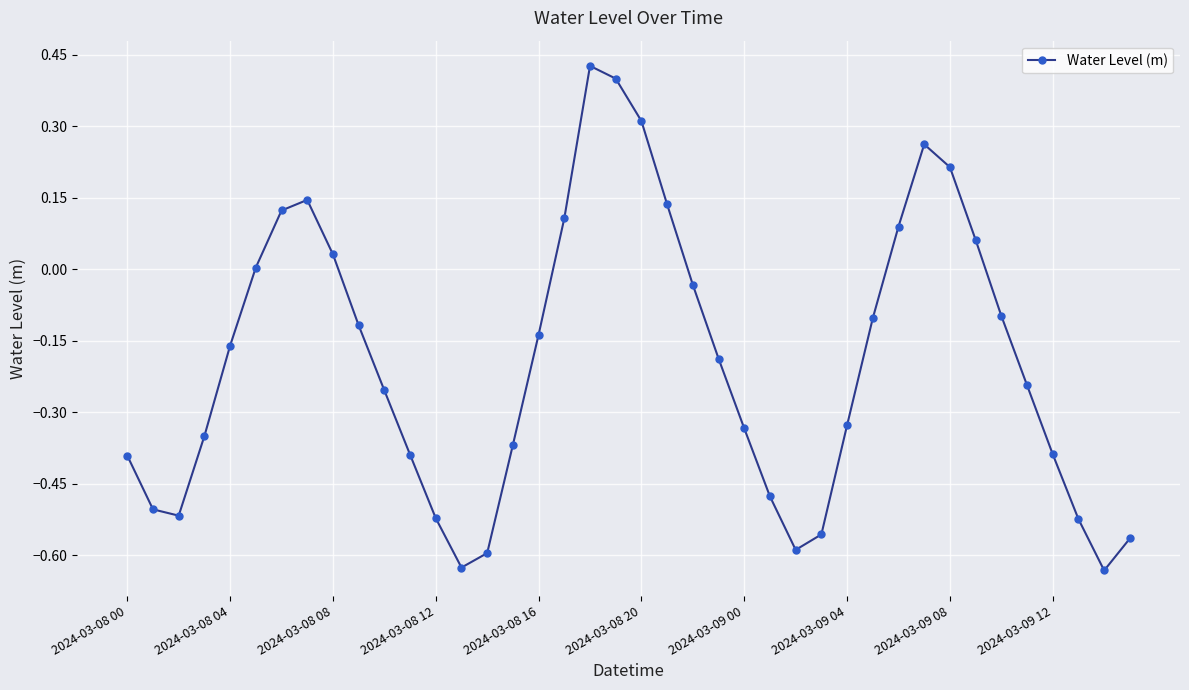

Does the chart have visible grid lines?

Yes